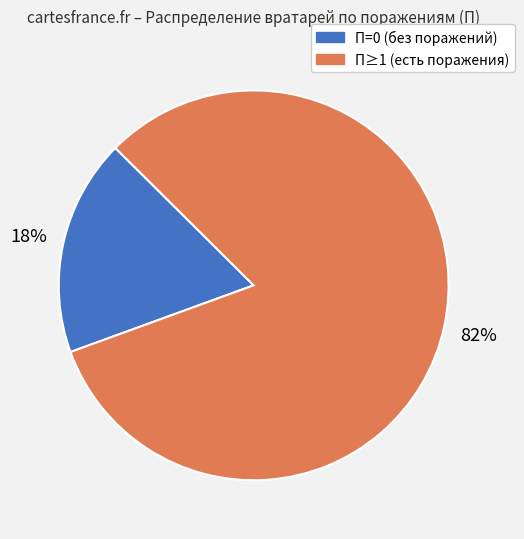

To the nearest percent, what is the difference between the largest and smallest slice percentages?

64%